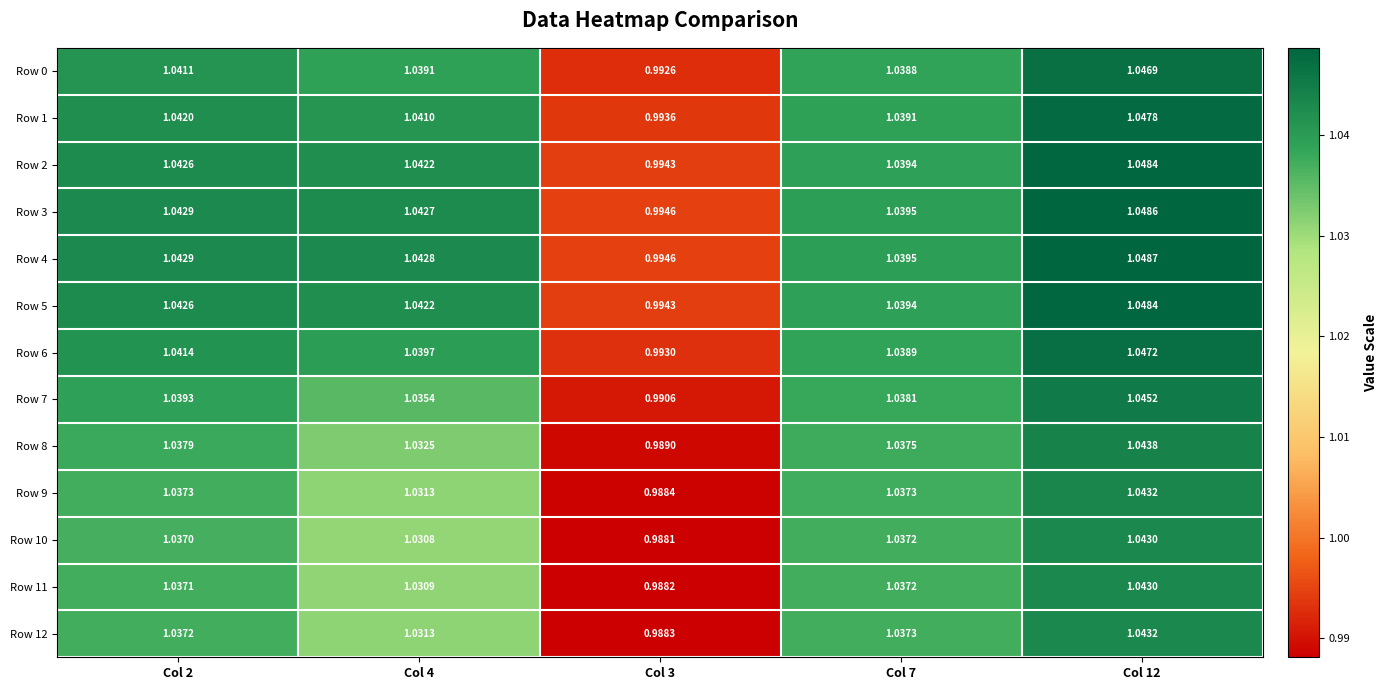

How many data points in Row 9 are above 1?

4